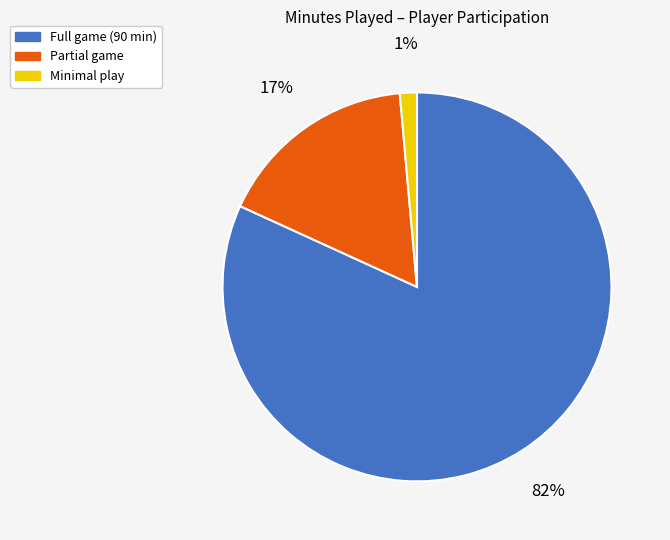

Is there a majority slice in this chart?

Yes